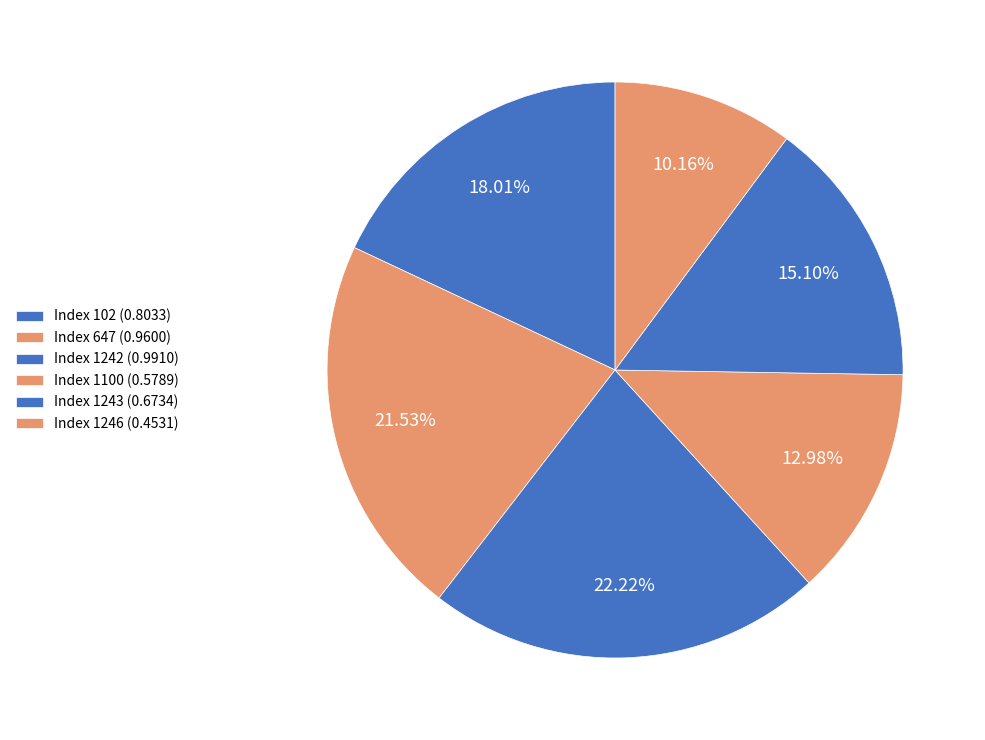

How many segments does this pie chart have?

6